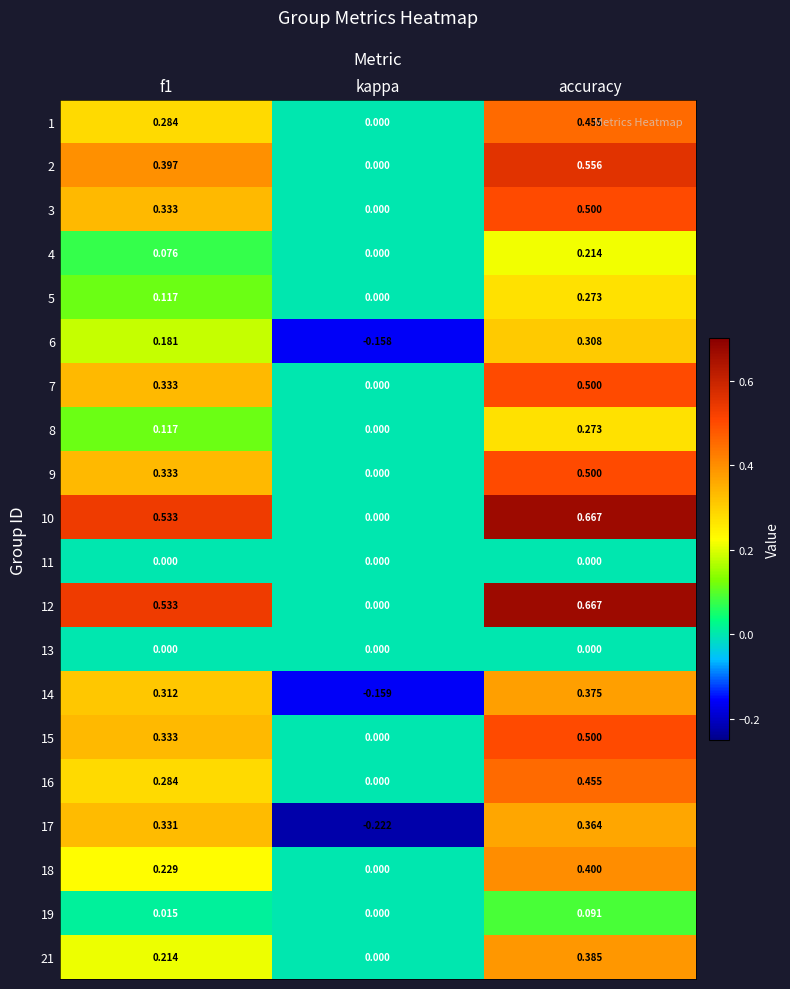

Which label corresponds to the largest value in the chart?

accuracy